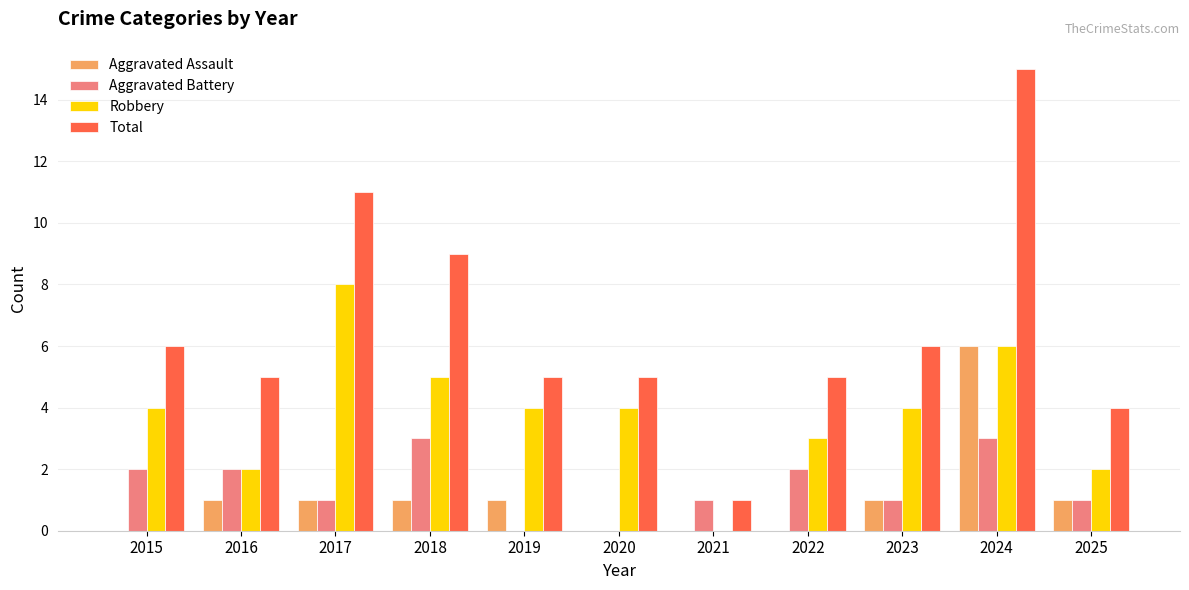

Is the value of Aggravated Battery at 2025 greater than the value of Total at 2025?

No